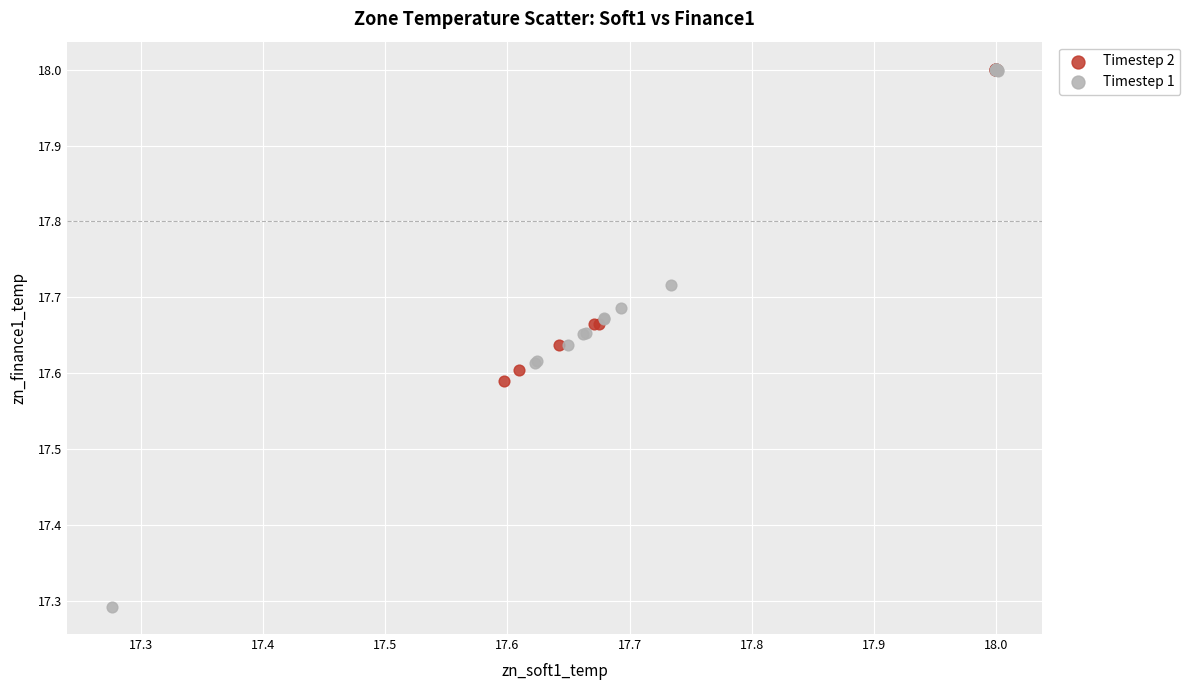

What are all the series names shown in the legend?

Timestep 2, Timestep 1